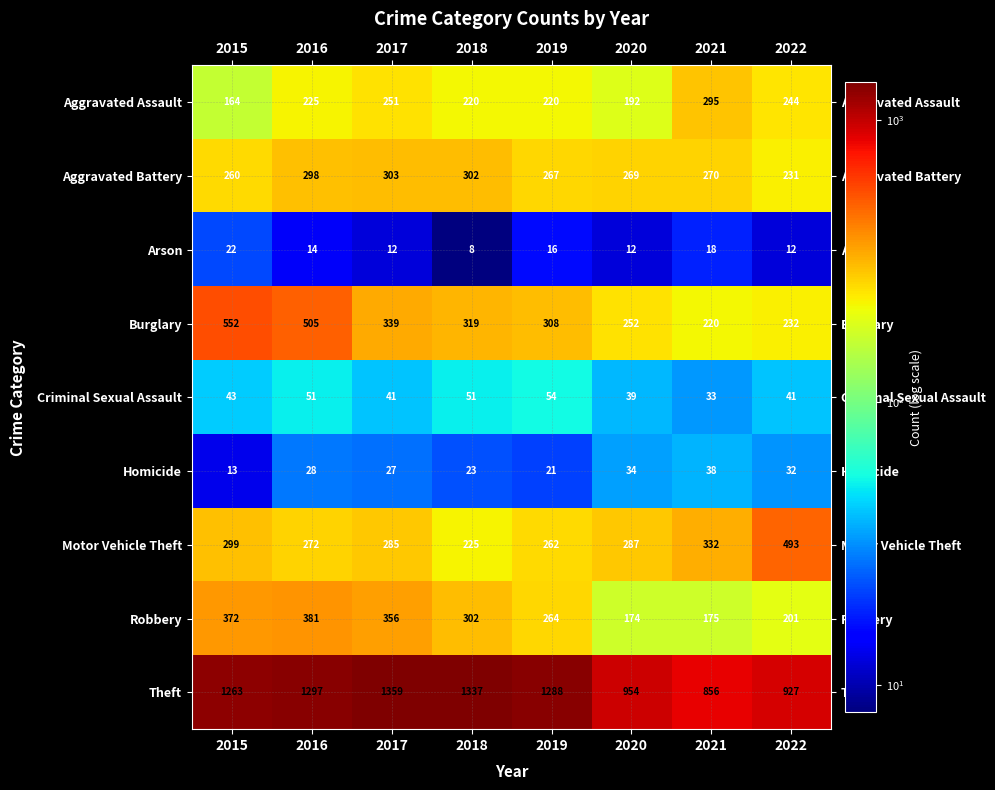

The Robbery series shows 91 at 2021. True or false?

False